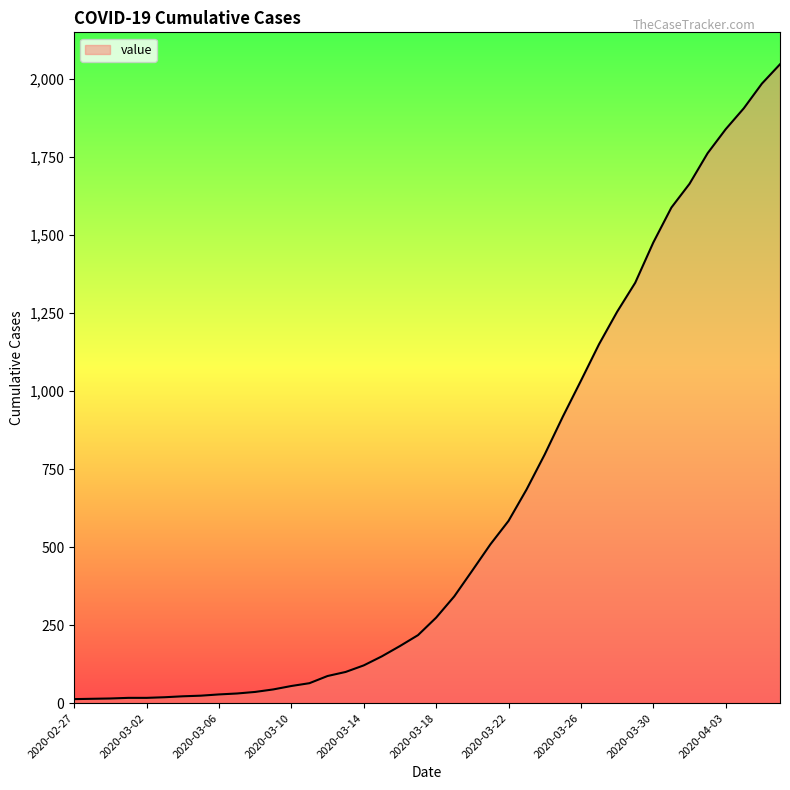

What is the greatest value displayed?

2047